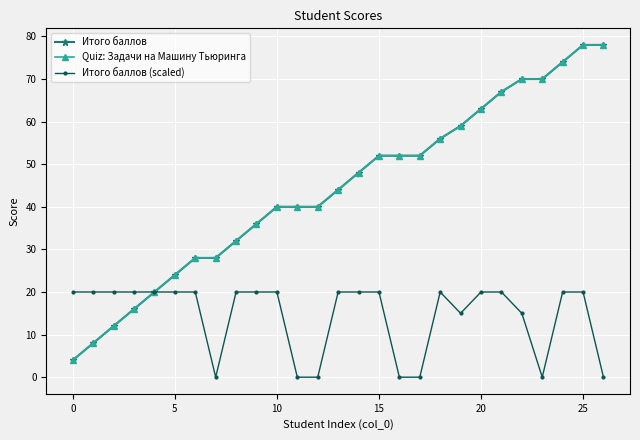

Does the chart have visible grid lines?

Yes